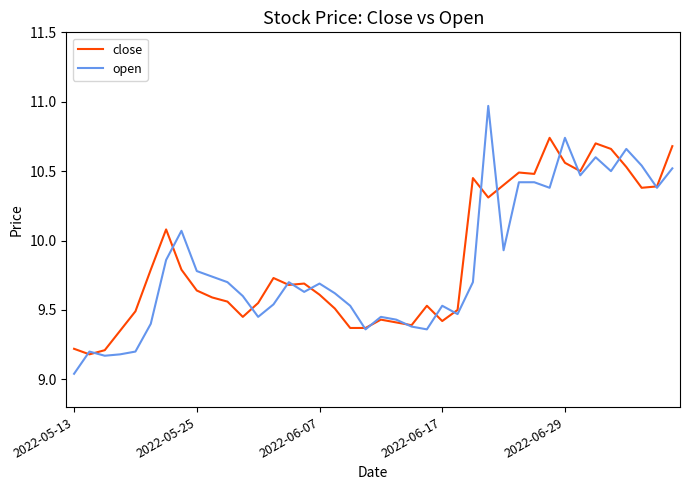

Which category has the lowest value across all series?

2022-05-13